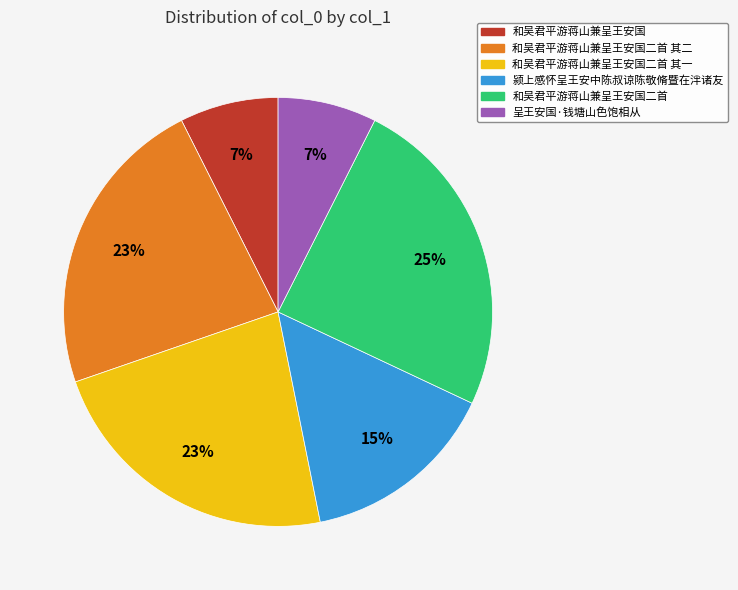

Combined, do 和吴君平游蒋山兼呈王安国二首 and 颍上感怀呈王安中陈叔谅陈敬脩暨在泮诸友 account for over 50%?

No